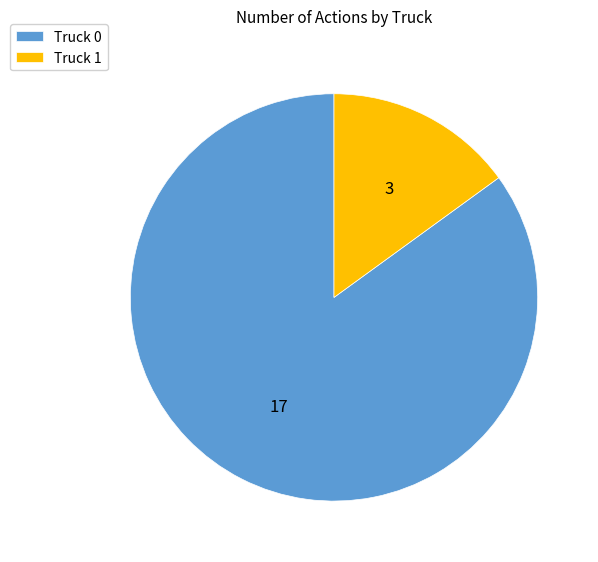

The Truck 1 slice represents 8% of the pie. True or false?

False